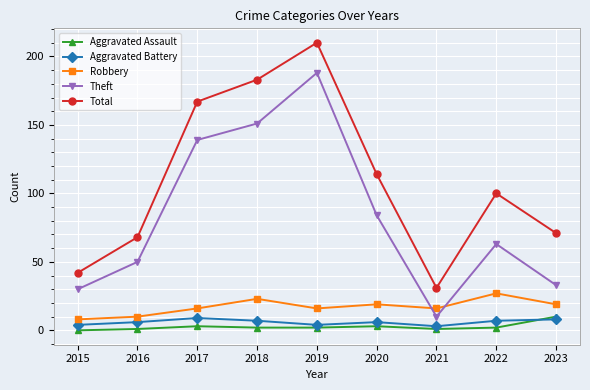

Which series changed the most between 2017 and 2020?

Theft